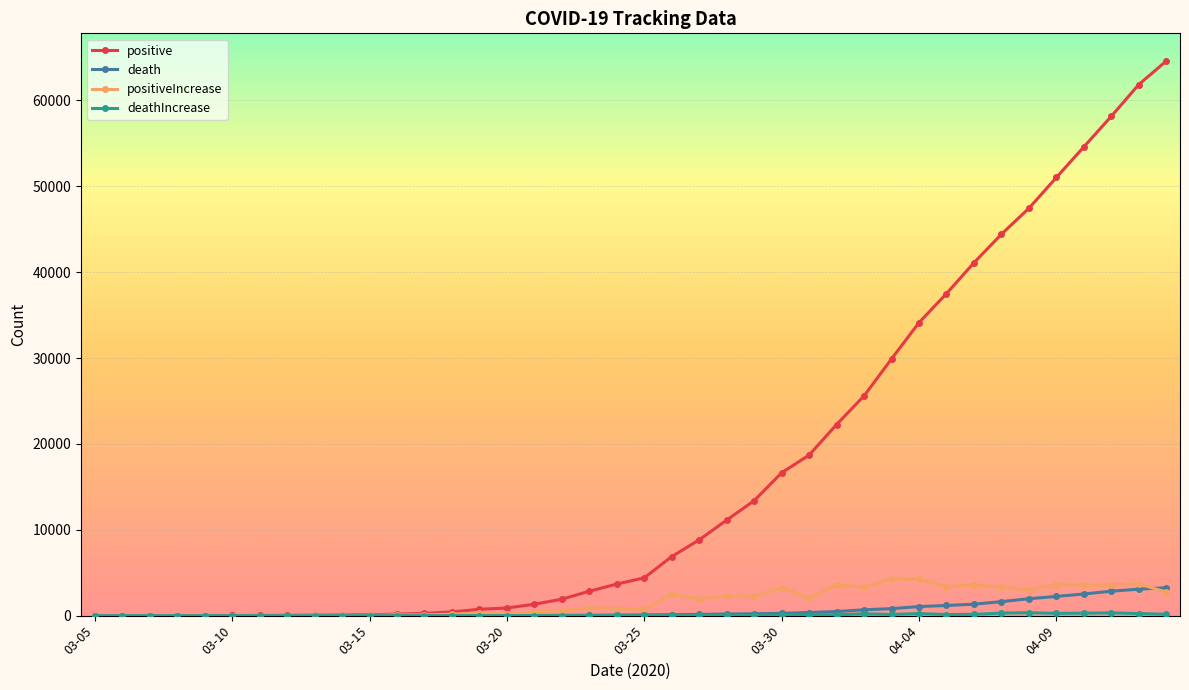

Which series has the widest spread of values?

positive